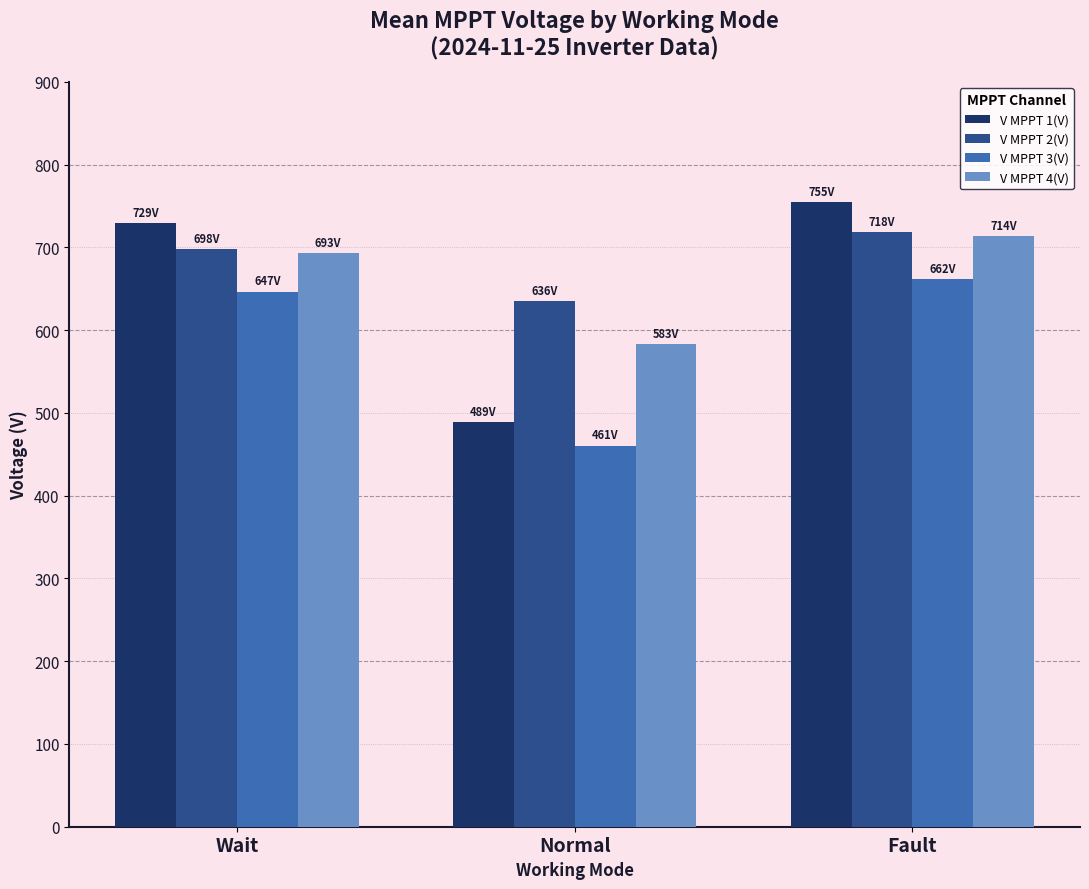

What are all the series names shown in the legend?

V MPPT 1(V), V MPPT 2(V), V MPPT 3(V), V MPPT 4(V)